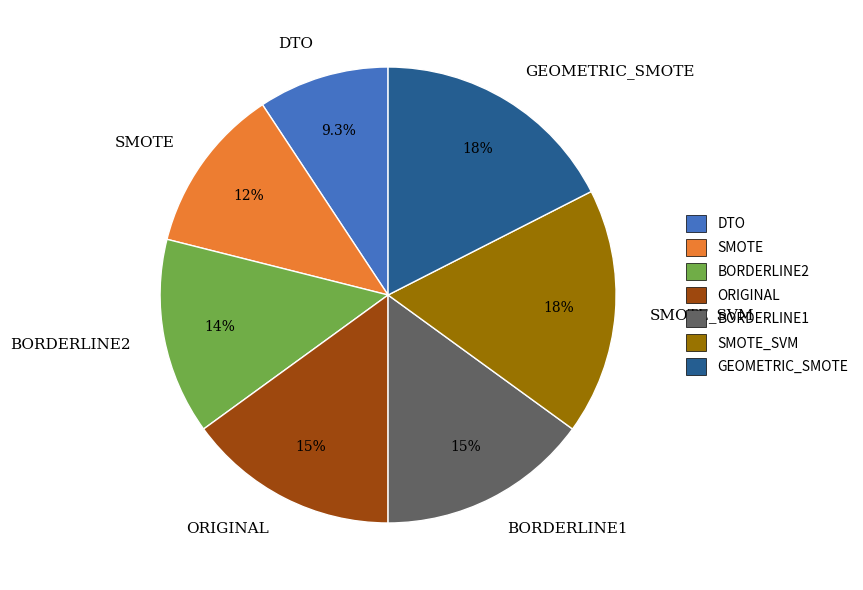

To the nearest percent, what is the average slice percentage?

14%